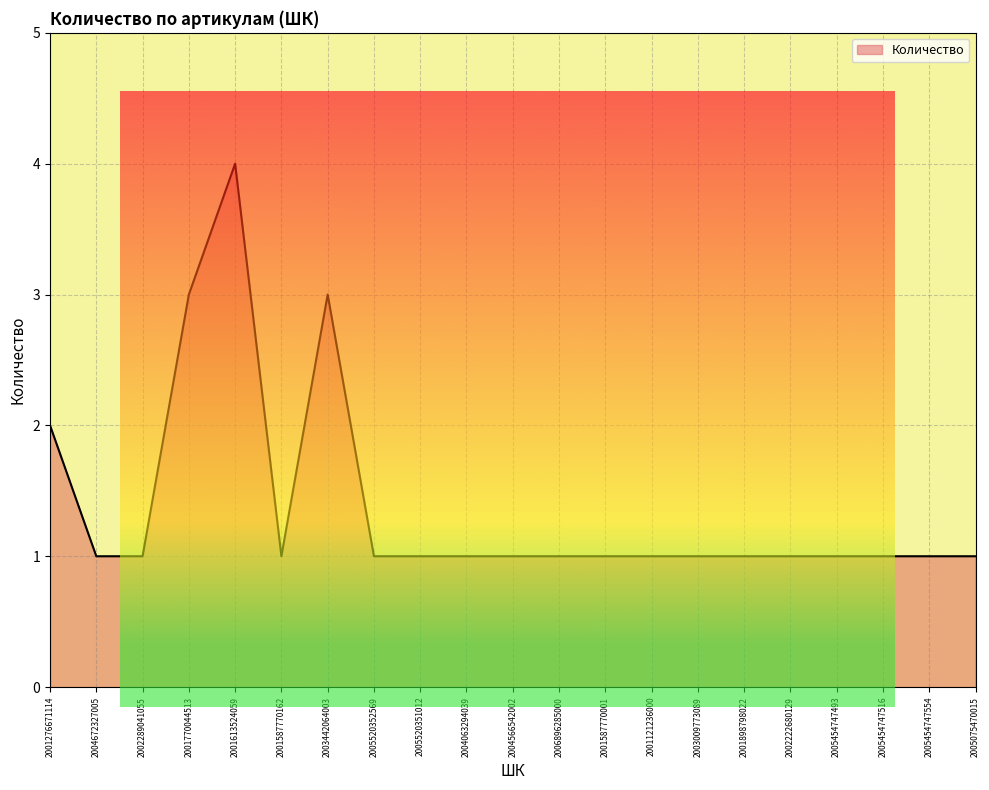

Where is the first local maximum?

2001613524059